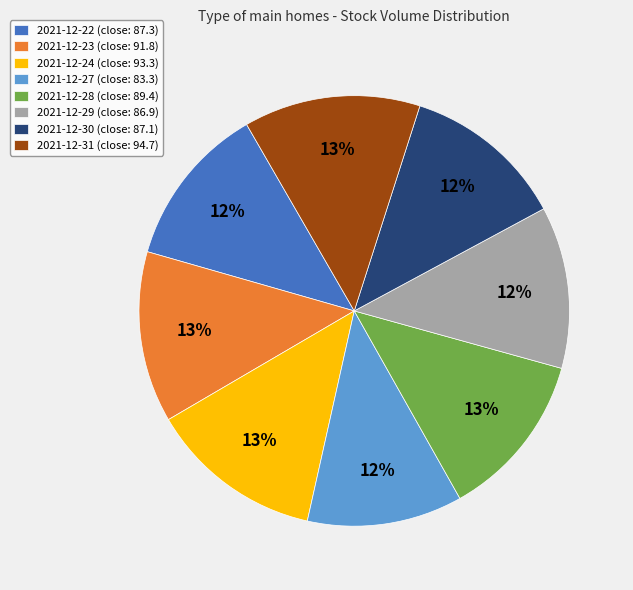

How many slices are in this pie chart?

8